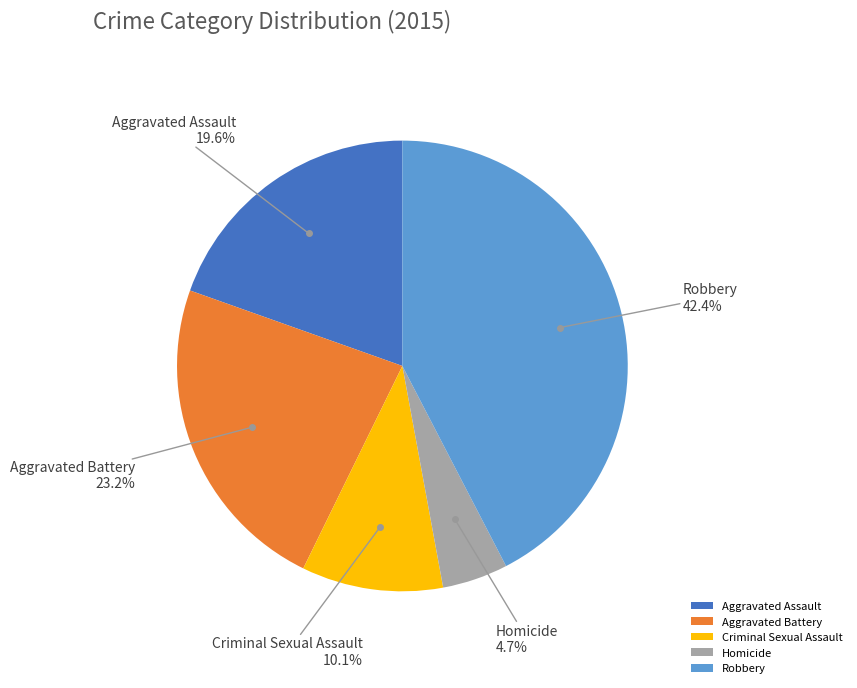

To the nearest percent, what percentage of the pie is Aggravated Assault?

20%